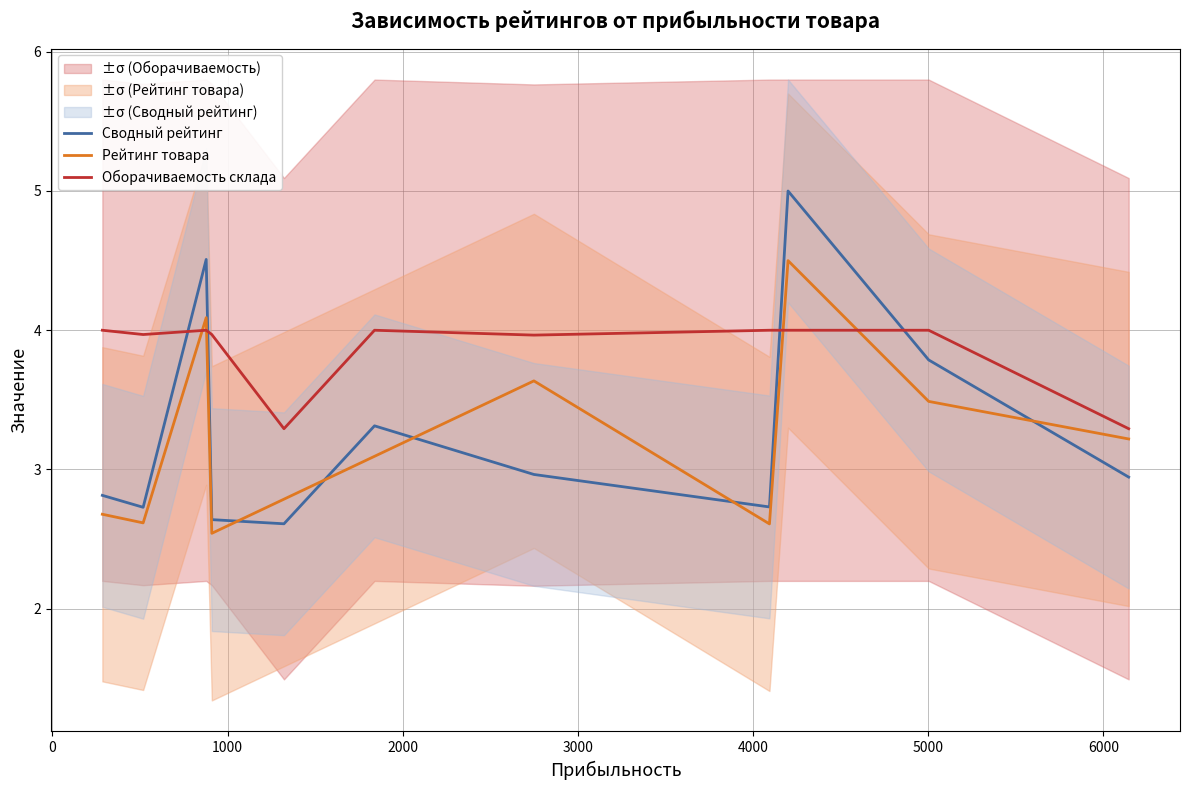

What is the maximum value for Сводный рейтинг?

5.0